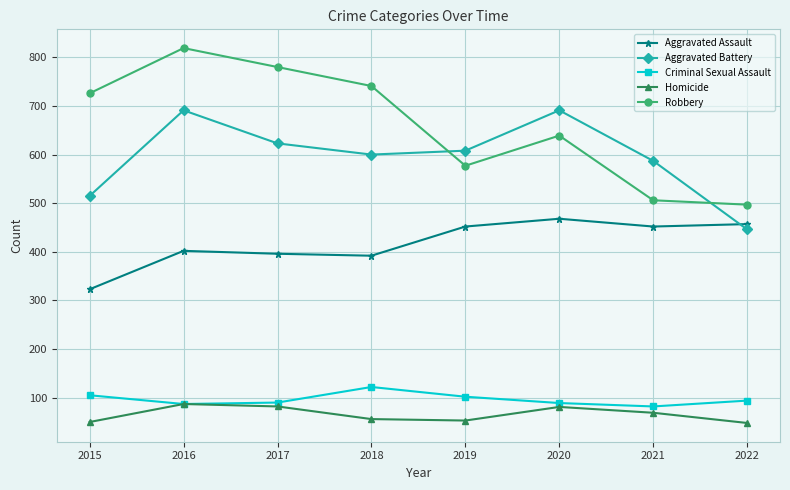

Which series has the largest range (max minus min)?

Robbery